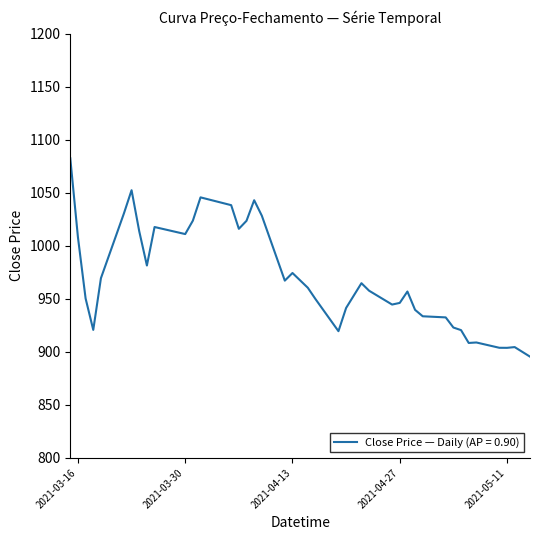

What is the sum of all values?

38813.0